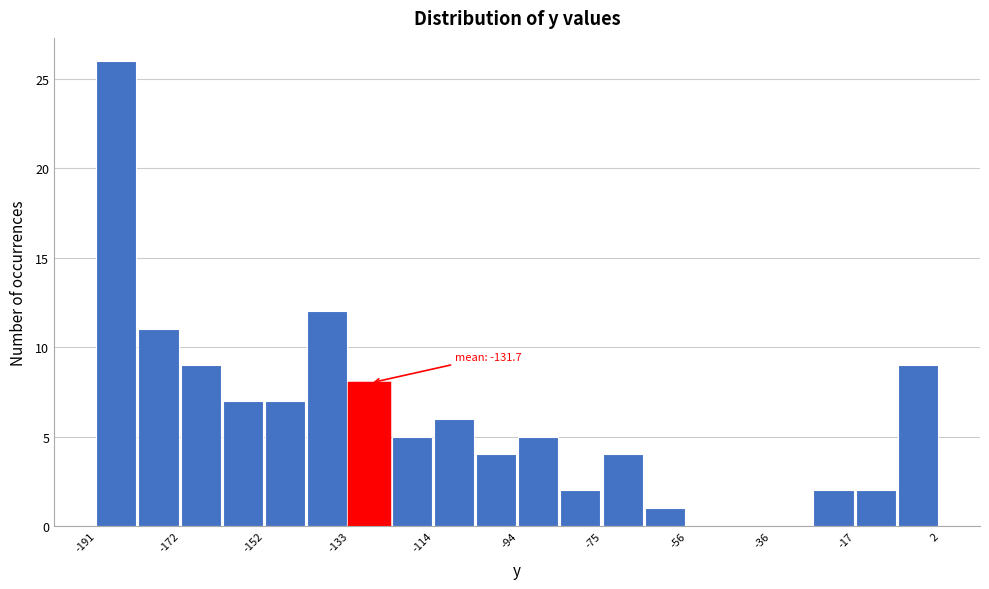

Over which range of the x-axis is the bar tallest?

-190 to -182